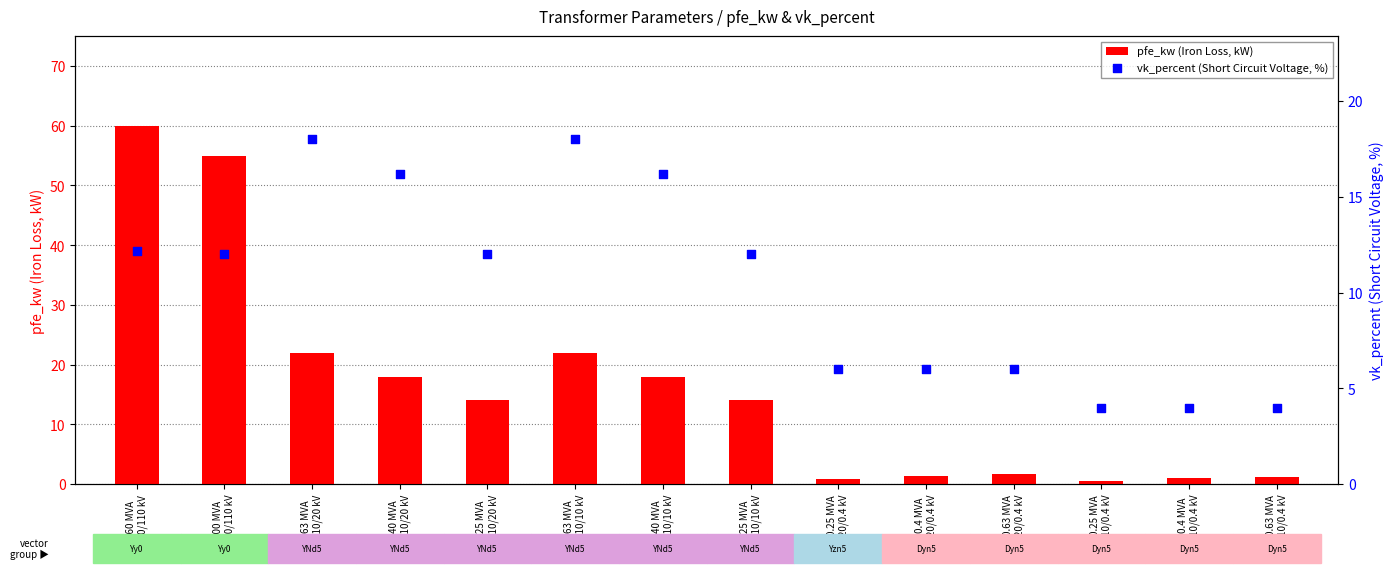

Which series has the largest Y range (max minus min)?

pfe_kw (Iron Loss, kW)